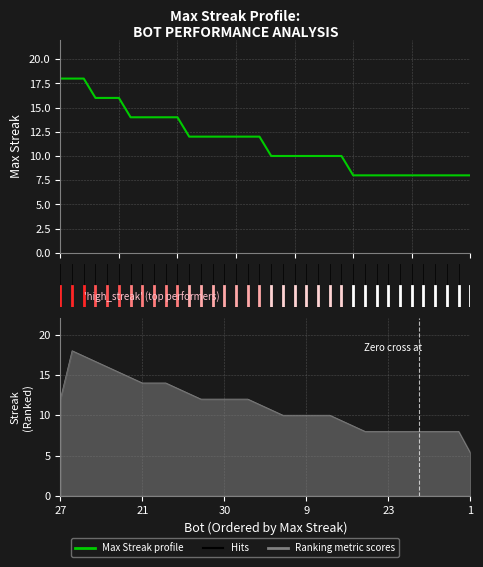

What is the greatest value displayed?

18